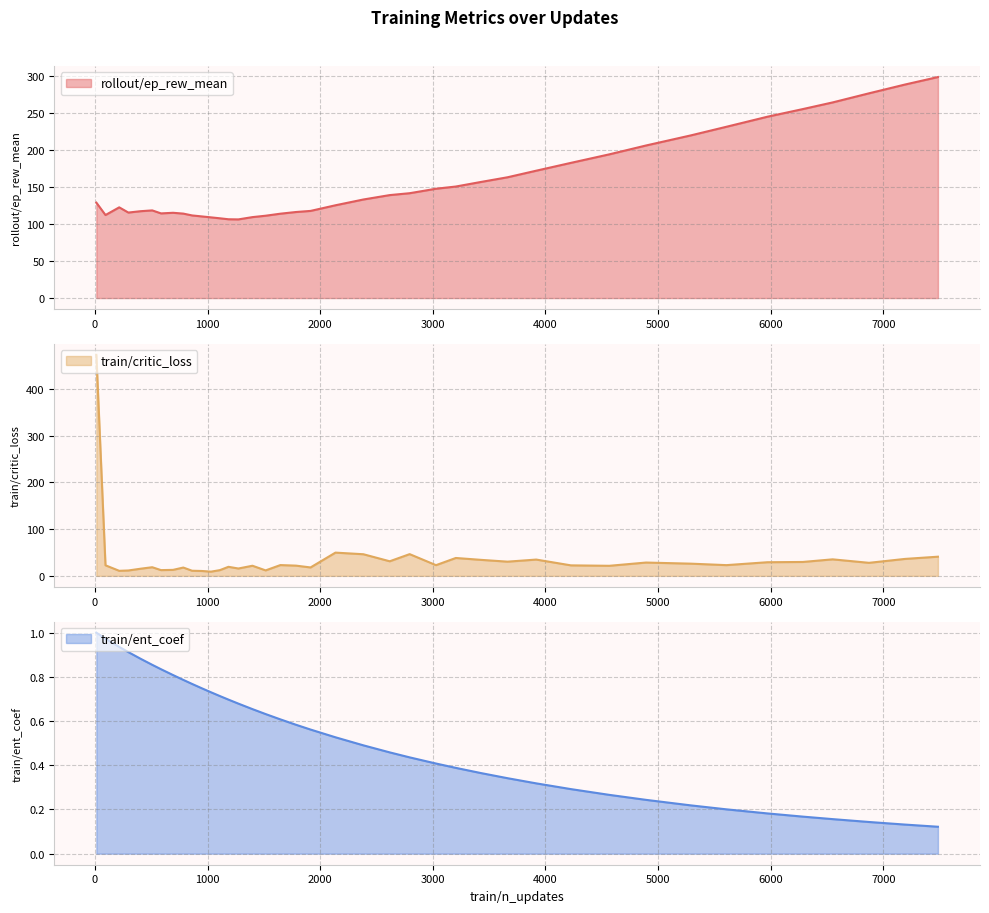

How many lines are shown in the chart?

3